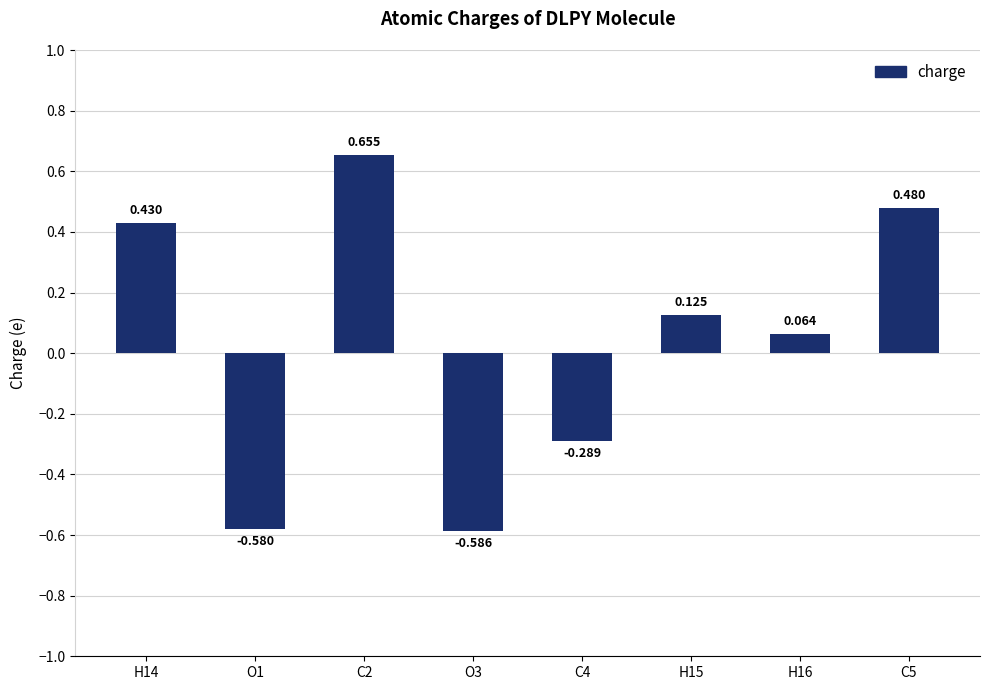

Which has a higher value, O3 or C4?

C4